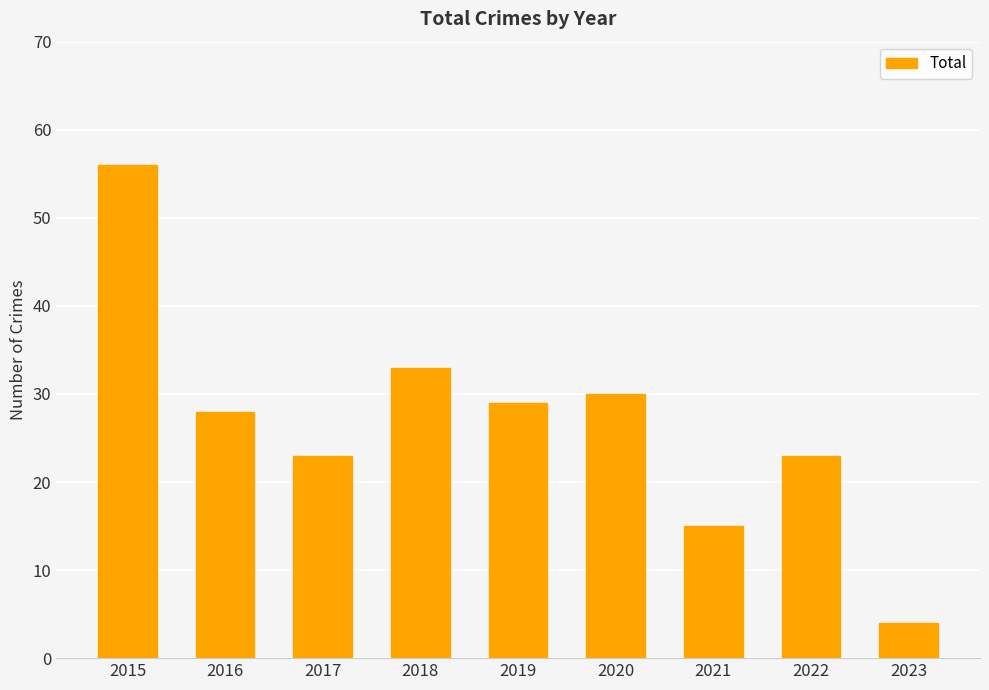

What is the sum of the values at 2022 and 2019?

52